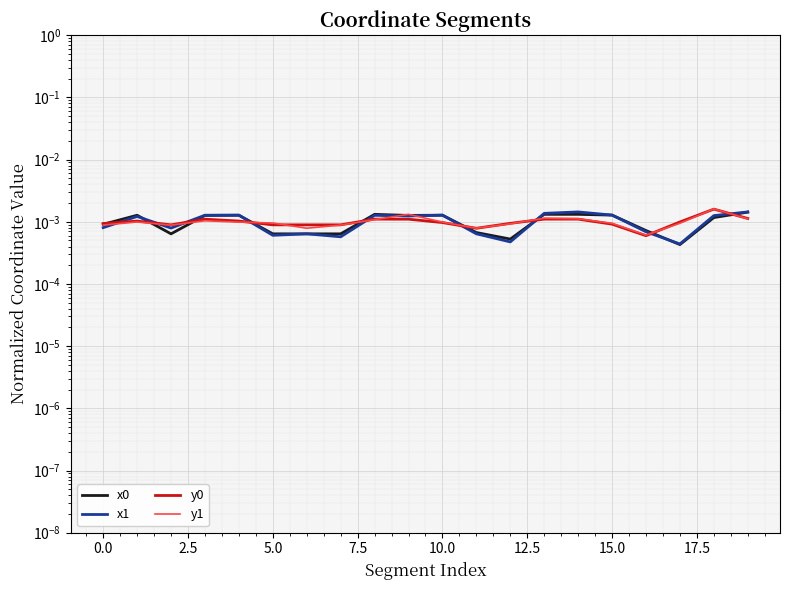

True or false: y1 and y0 cross at least once.

True